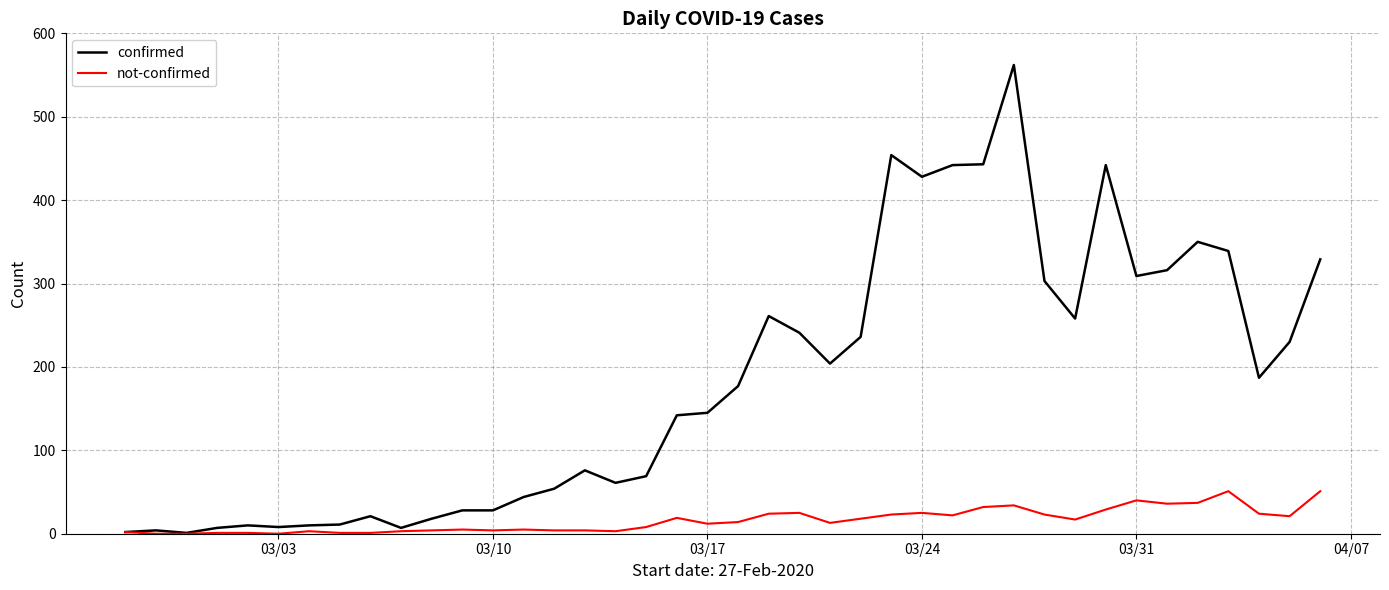

Does the chart have visible grid lines?

Yes